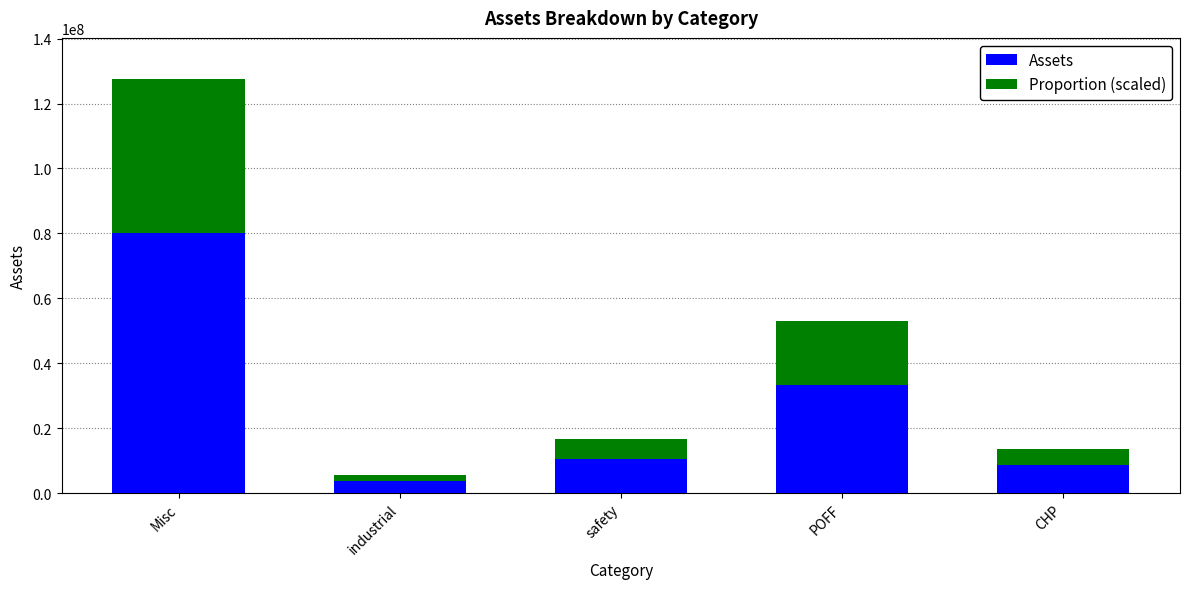

What is the approximate value of Assets at Misc?

80223070.0